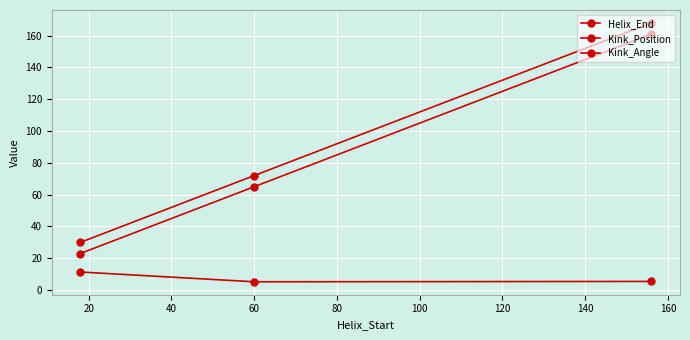

Count the number of data series in this chart.

3